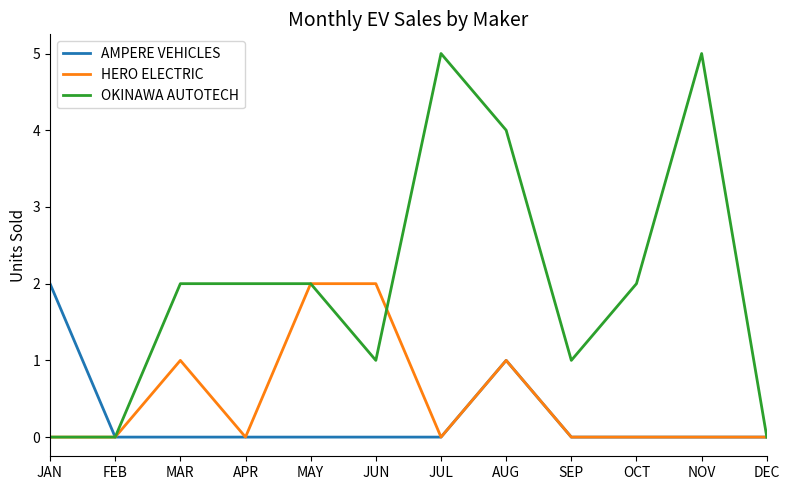

Reading left to right, transcribe all the data shown in this chart.

AMPERE VEHICLES: JAN=2	FEB=0	MAR=0	APR=0	MAY=0	JUN=0	JUL=0	AUG=1	SEP=0	OCT=0	NOV=0	DEC=0
HERO ELECTRIC: JAN=0	FEB=0	MAR=1	APR=0	MAY=2	JUN=2	JUL=0	AUG=1	SEP=0	OCT=0	NOV=0	DEC=0
OKINAWA AUTOTECH: JAN=0	FEB=0	MAR=2	APR=2	MAY=2	JUN=1	JUL=5	AUG=4	SEP=1	OCT=2	NOV=5	DEC=0